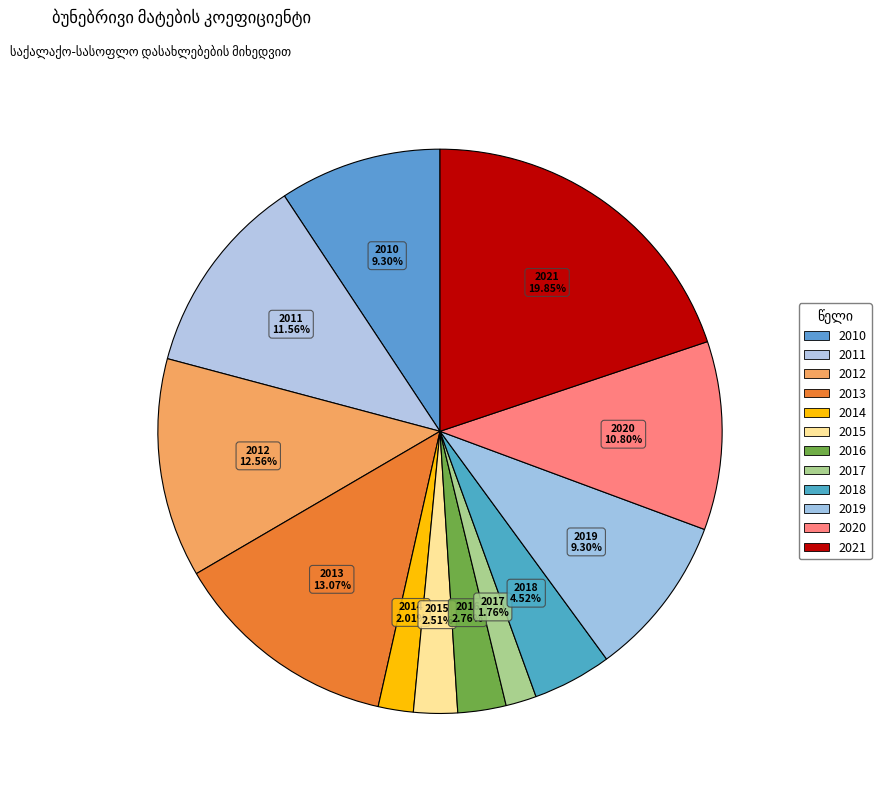

Is it true that 2018 is 5% of the pie?

True